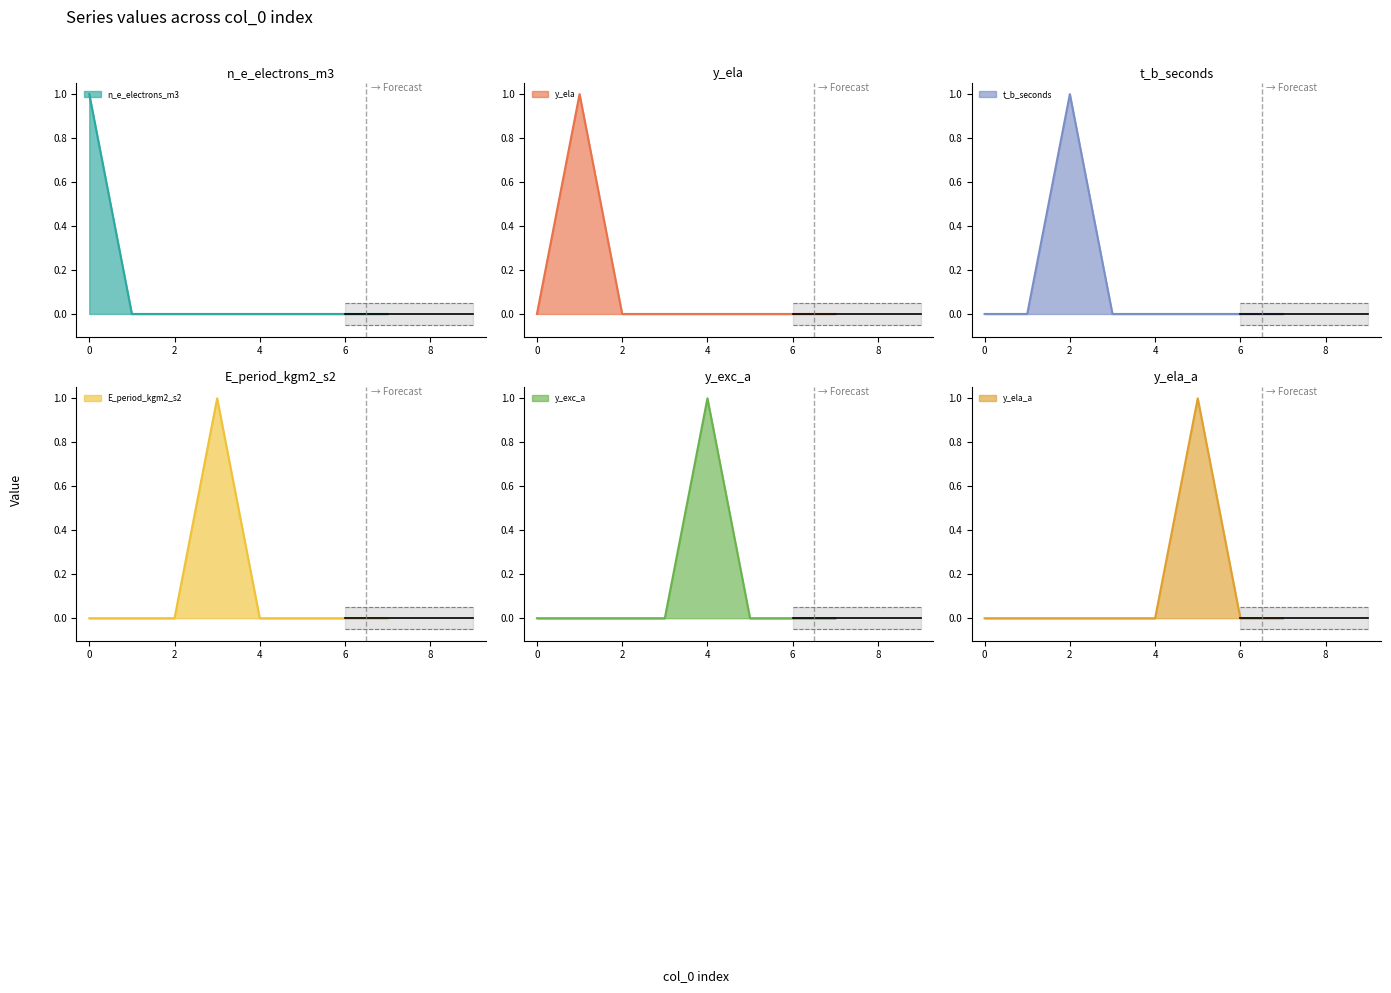

Which has a higher value, 2 or 4?

2